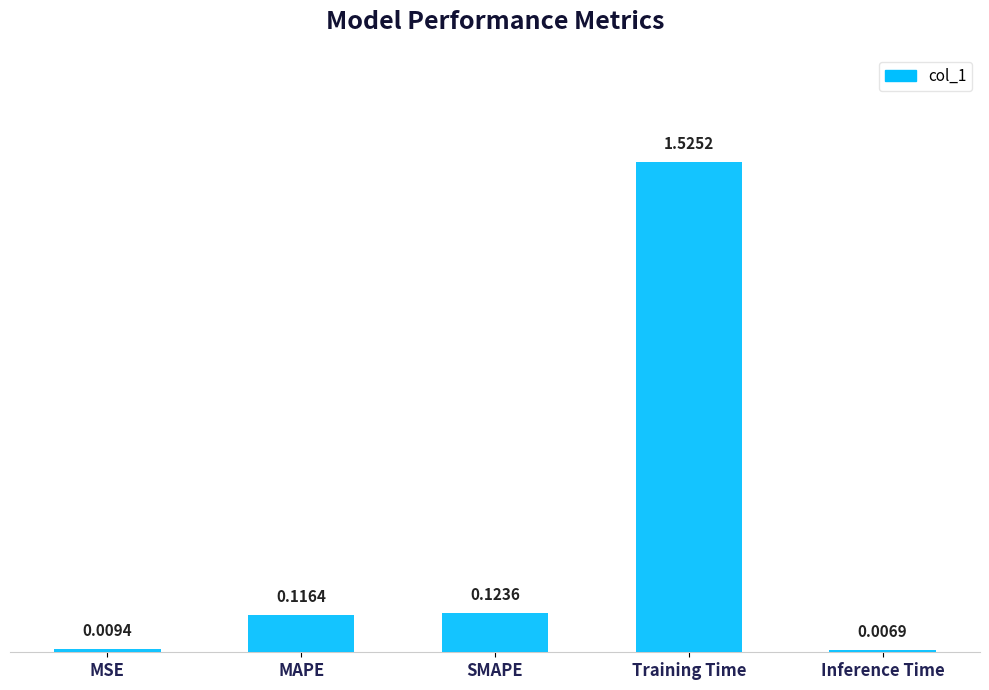

Which label corresponds to the largest value in the chart?

Training Time